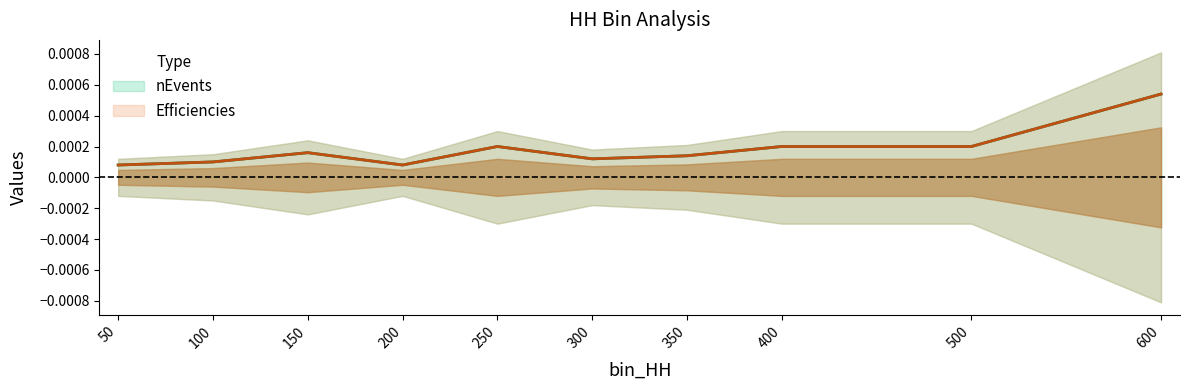

The value of nEvents at 300 is 0.0. True or false?

True